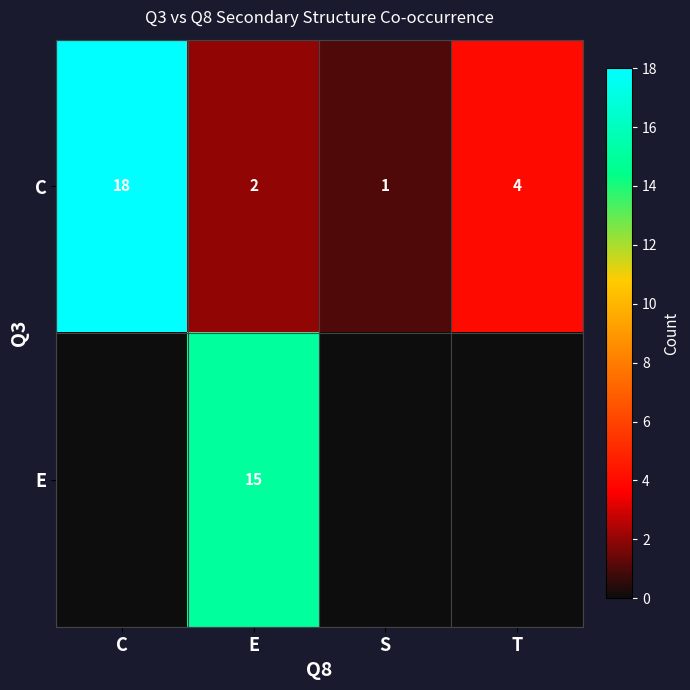

Between T and E, which is larger?

T